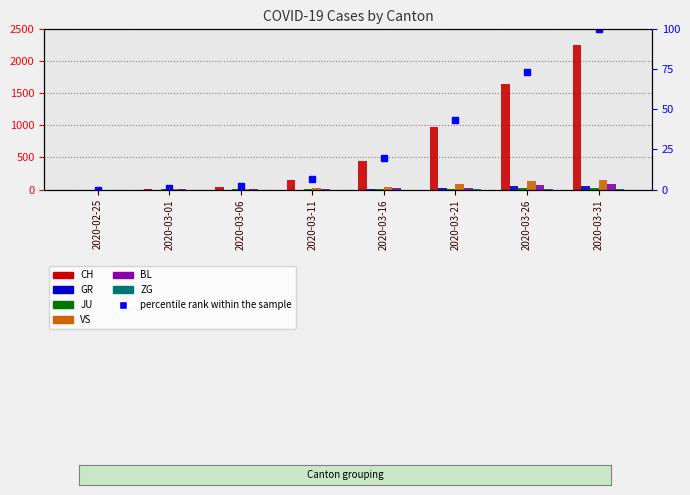

What is the average value of the VS series?

56